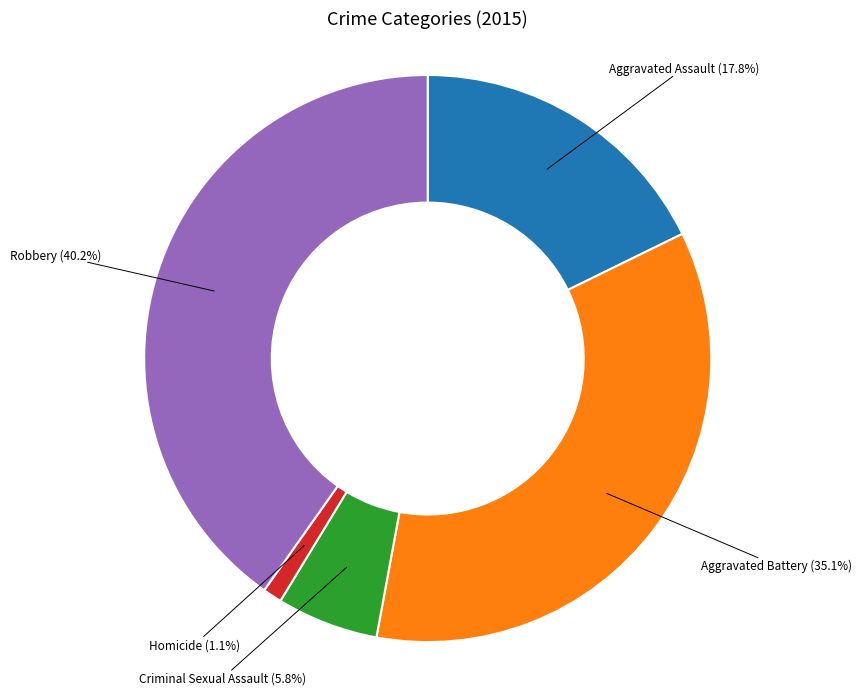

How many slices are in this pie chart?

5